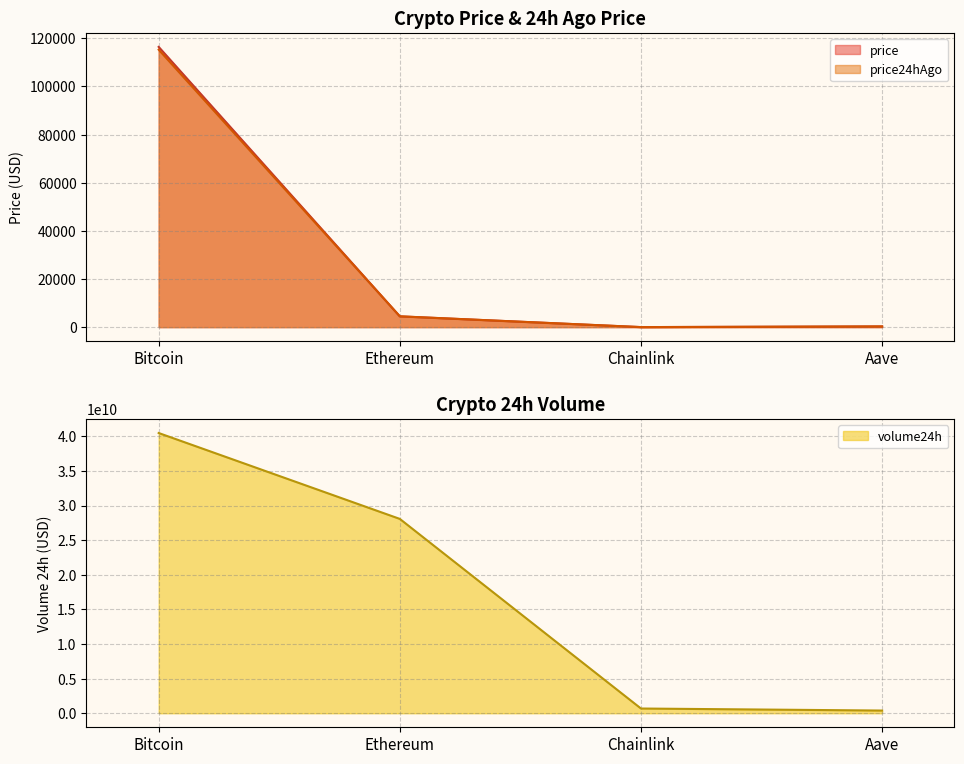

Is the value of volume24h at Aave greater than the value of price24hAgo at Bitcoin?

Yes